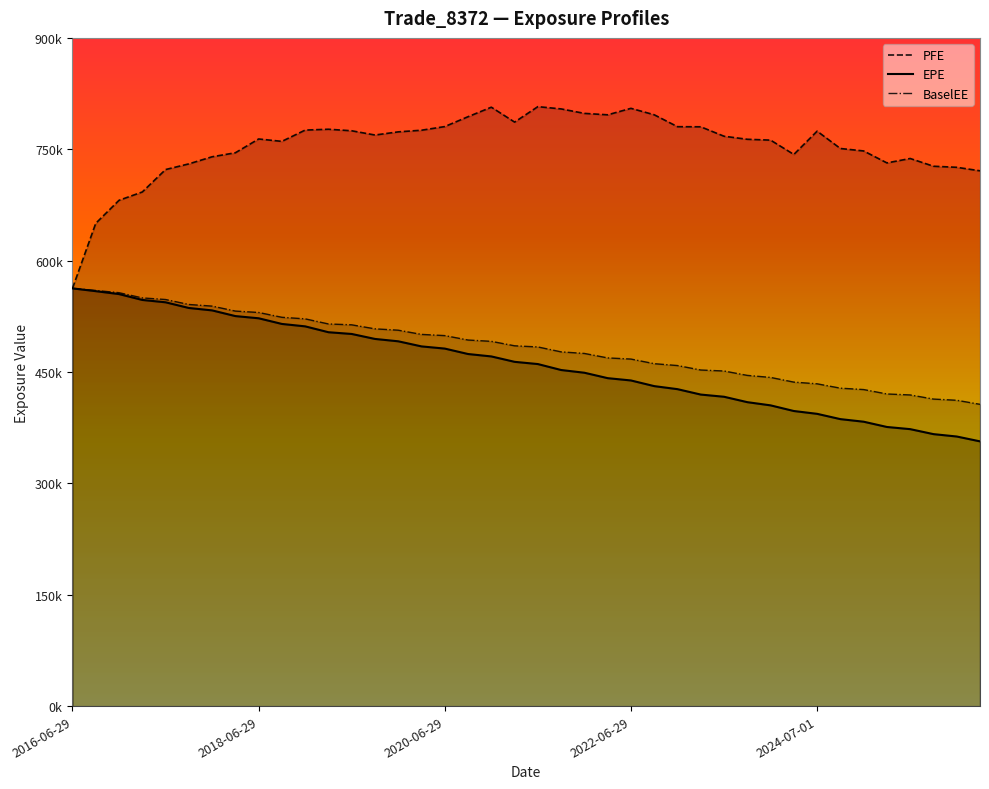

How many values in the BaselEE series are below 485308?

20